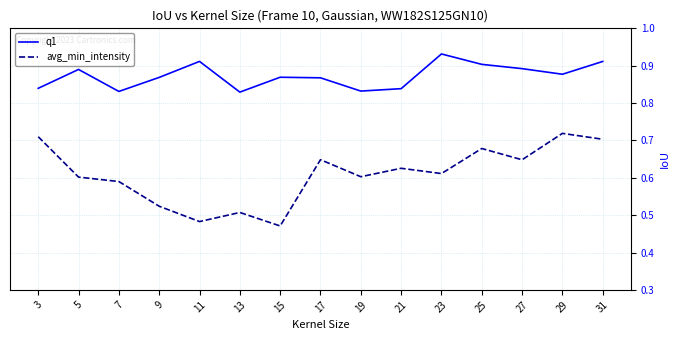

True or false: q1 and avg_min_intensity cross at least once.

False